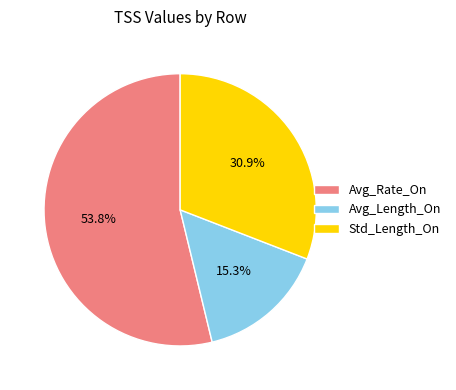

What portion of the pie excludes Avg_Rate_On?

46.2%